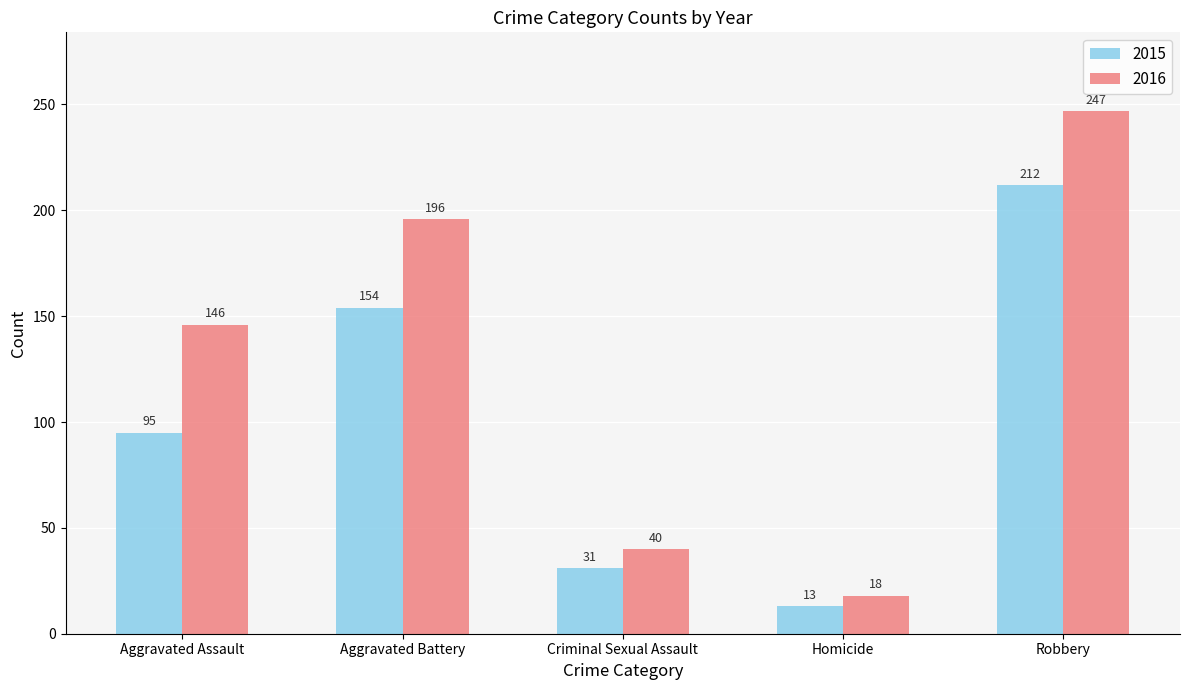

True or false: 2015 has a value of 26 at Aggravated Assault.

False